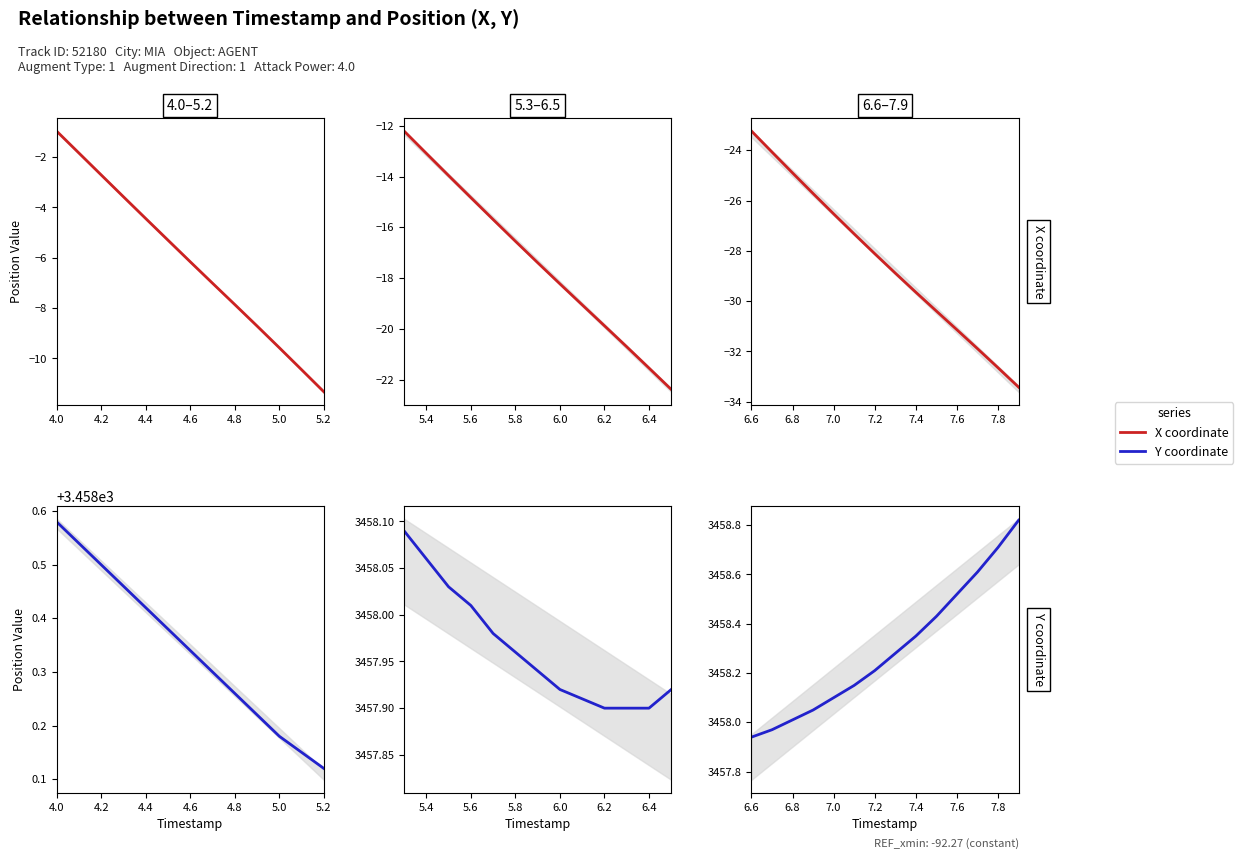

What is the average value of the X coordinate series?

-28.4